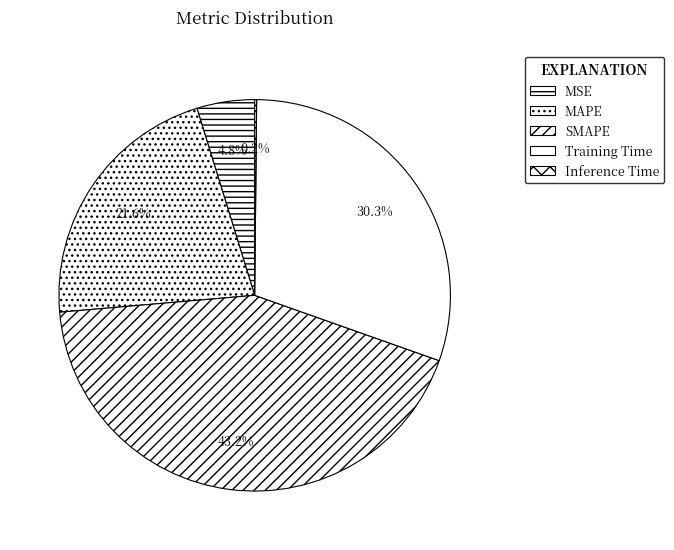

To the nearest percent, what percentage of the pie is Training Time?

30%